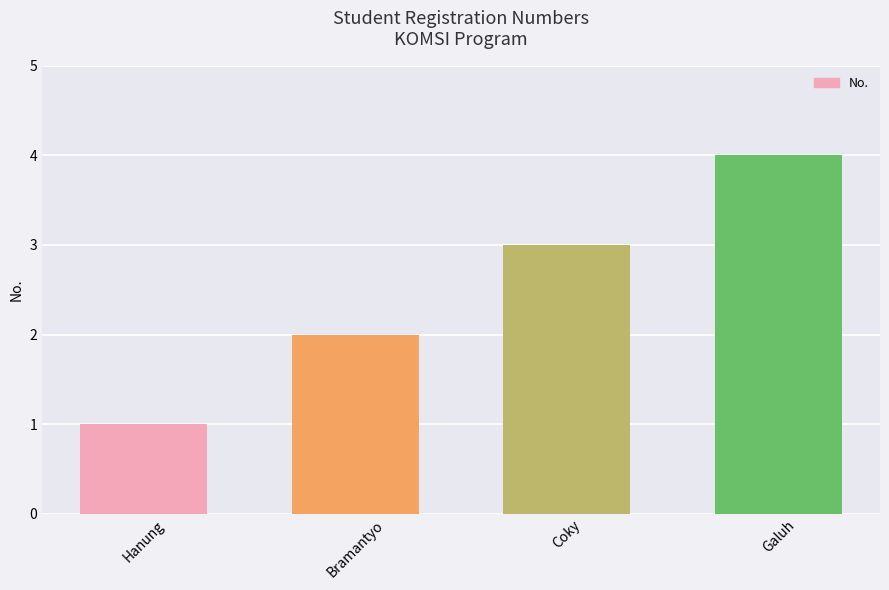

Count the number of data series in this chart.

1